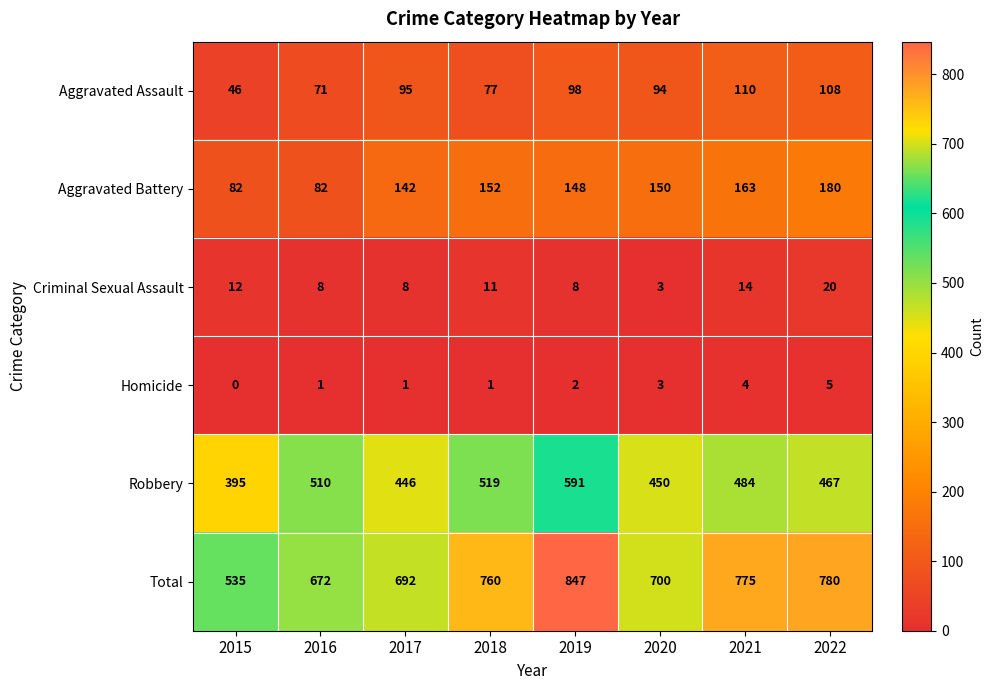

What is the sum of all Aggravated Battery values?

1099